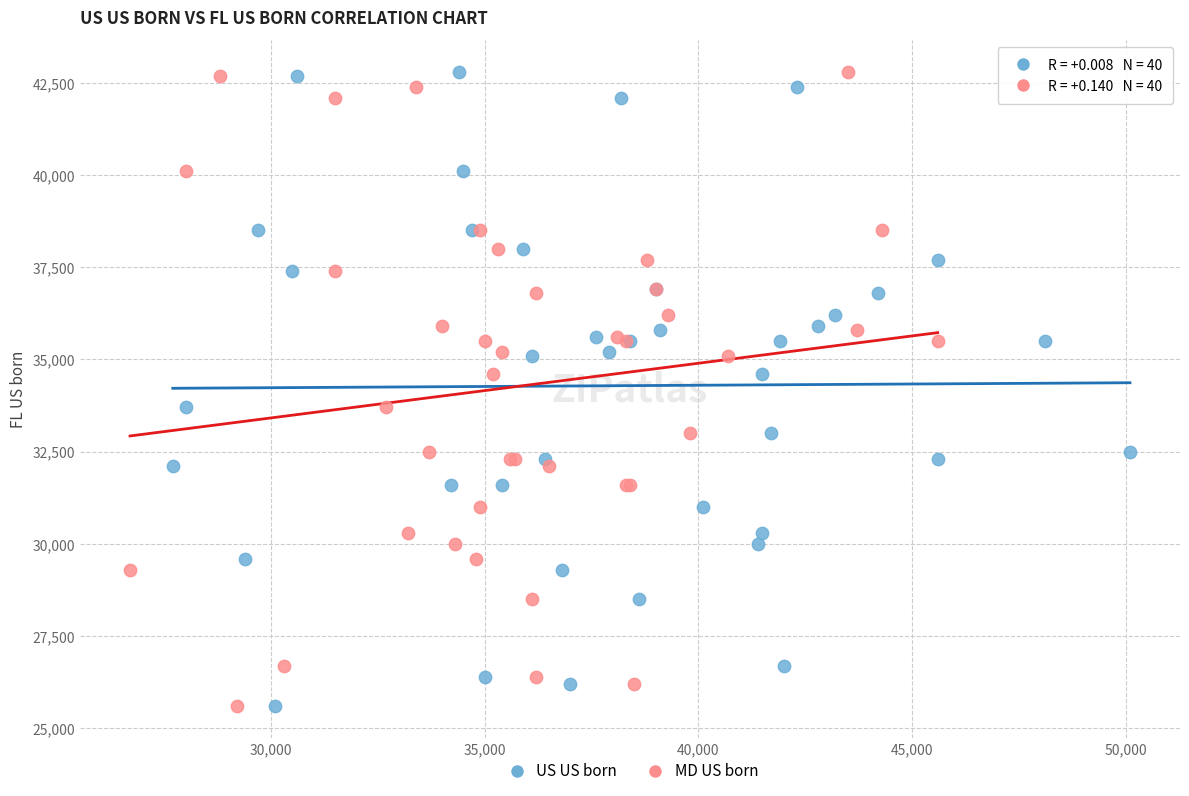

What are all the series names shown in the legend?

US US born, MD US born